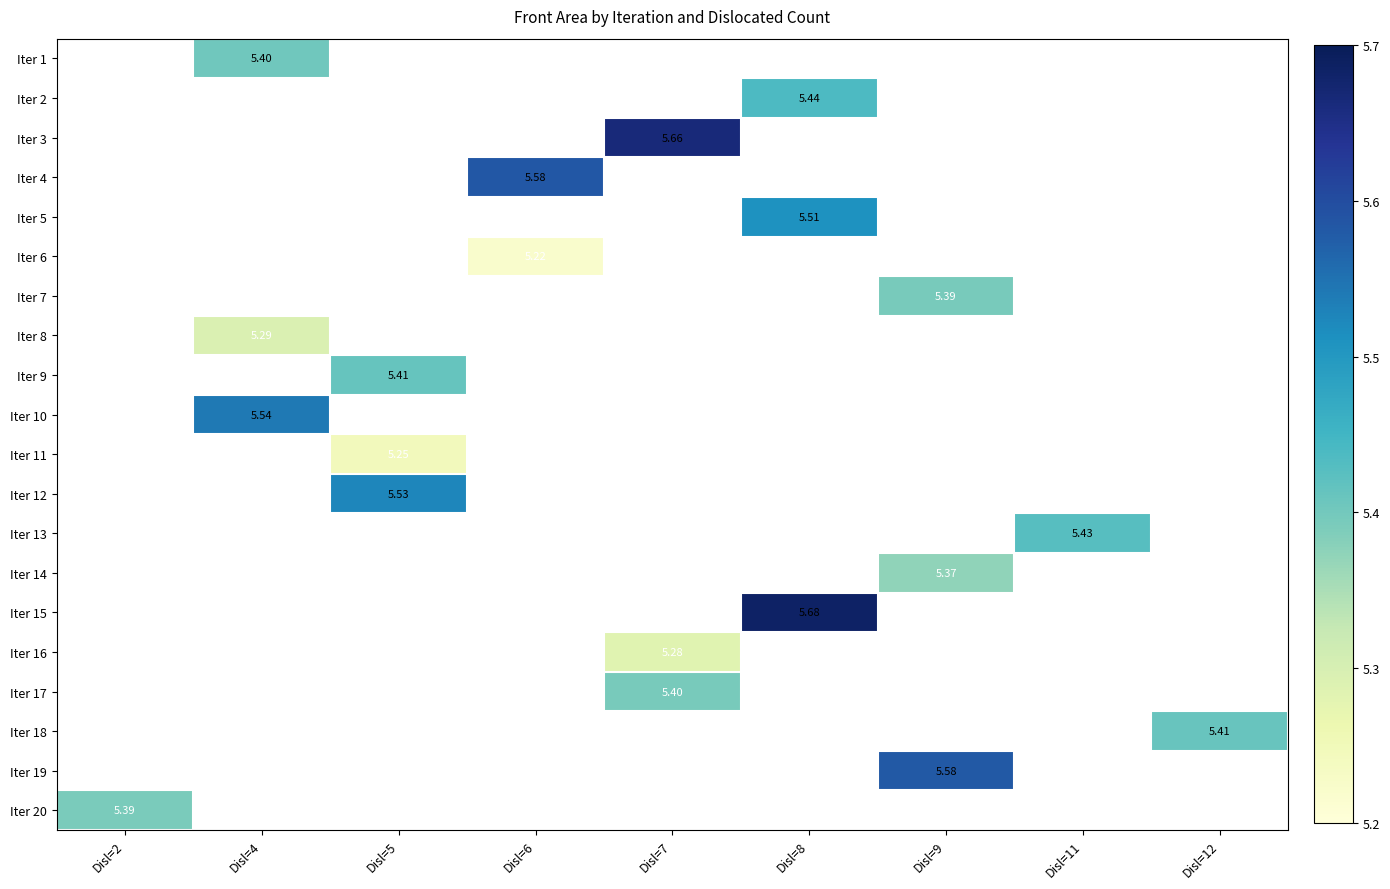

Which series has the largest range (max minus min)?

Iter 20